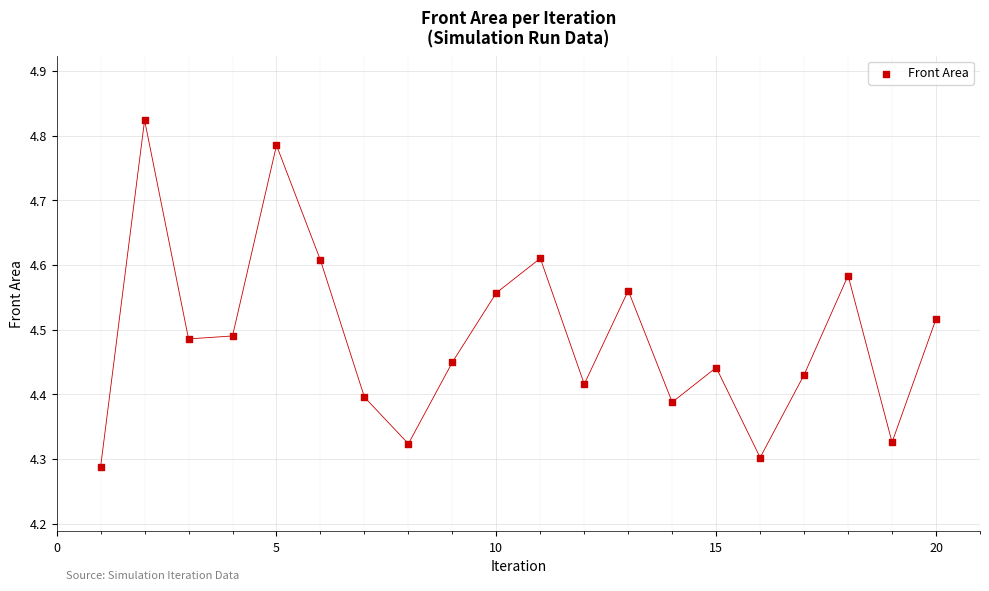

What is the range of Y values (max minus min)?

0.5